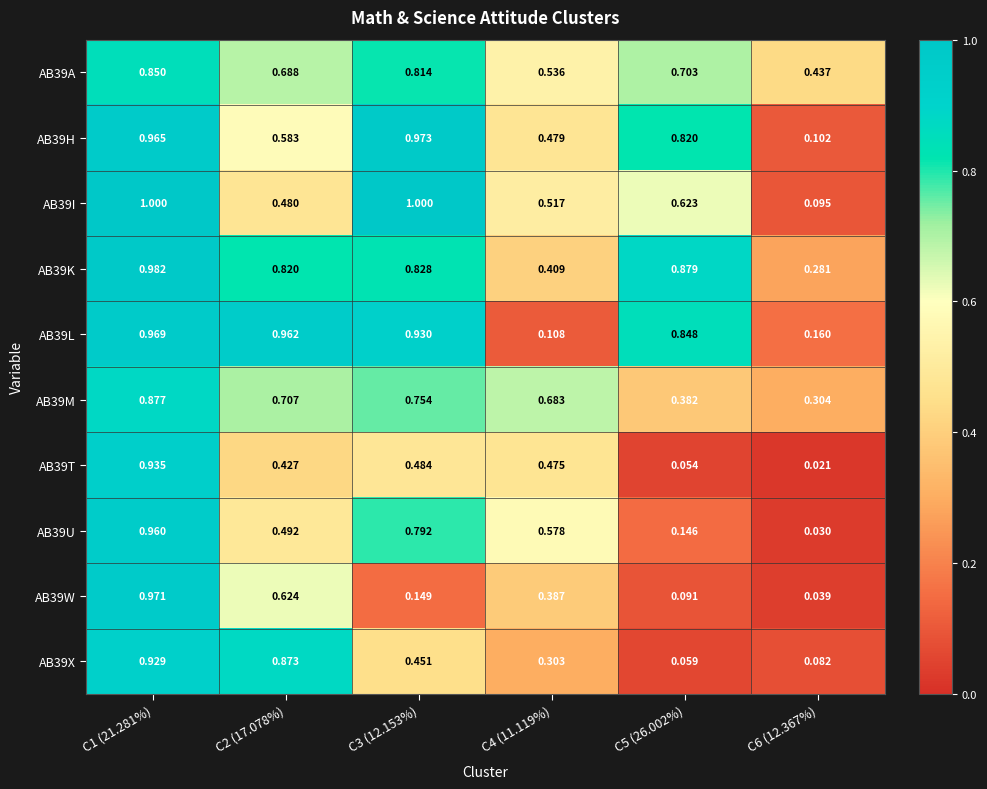

Is the value of AB39I at C6 (12.367%) greater than the value of AB39U at C1 (21.281%)?

No